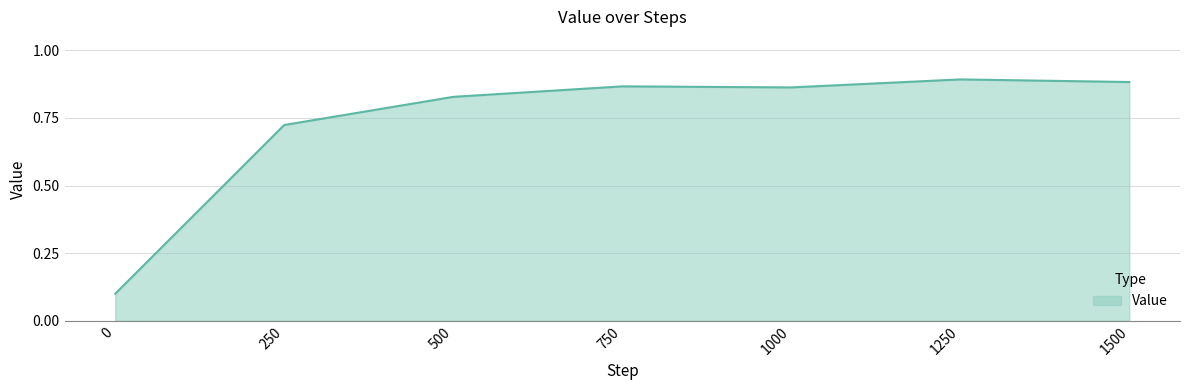

True or false: the data has more than 2 interior local peaks.

False